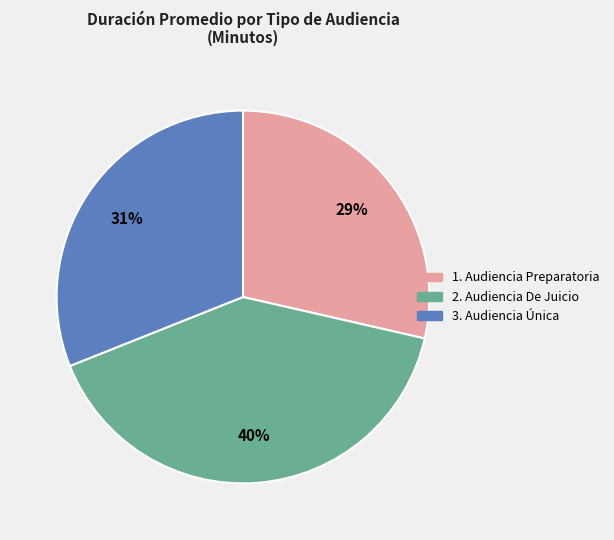

Is there a majority slice in this chart?

No